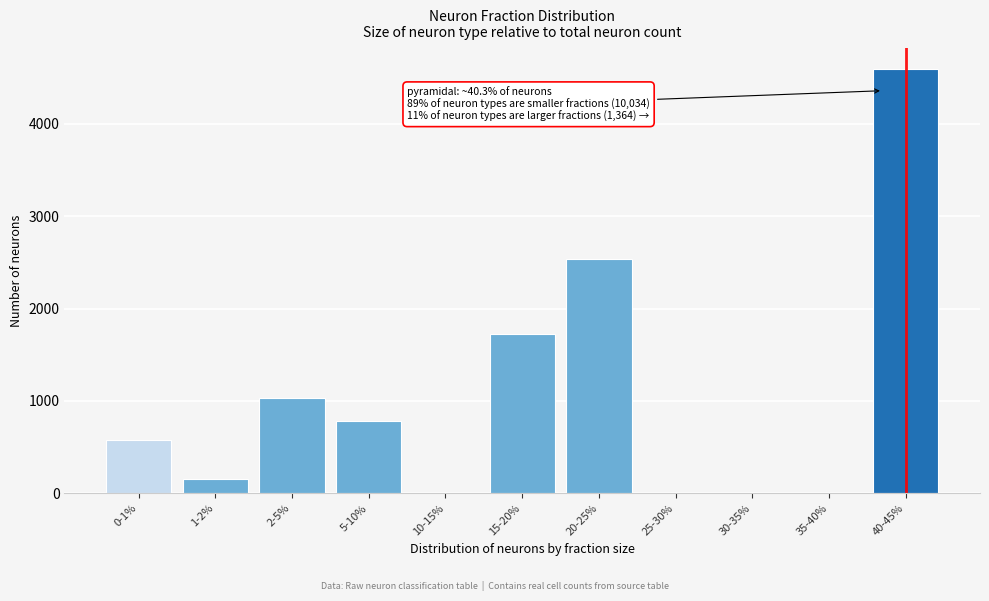

Reading left to right, extract all data points from this chart.

0-1%=575	1-2%=155	2-5%=1036	5-10%=784	10-15%=0	15-20%=1722	20-25%=2537	25-30%=0	30-35%=0	35-40%=0	40-45%=4589